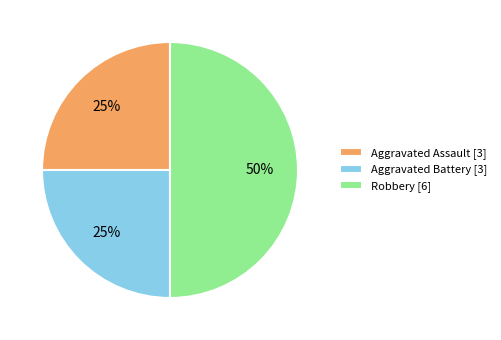

Count the number of slices in the pie.

3